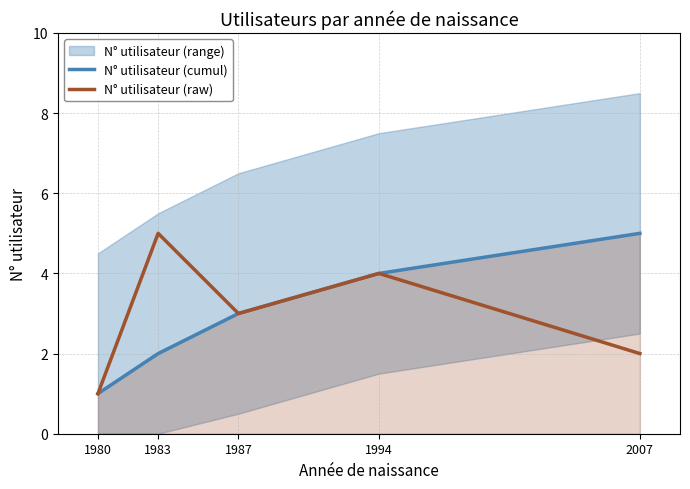

Which has a higher value, 2007 or 1987?

2007